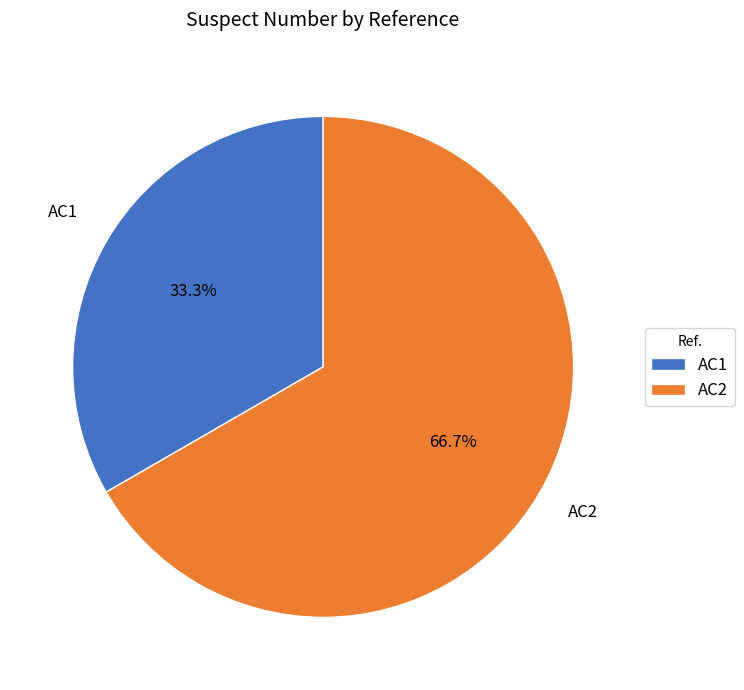

To the nearest percent, what is the average slice percentage?

50%